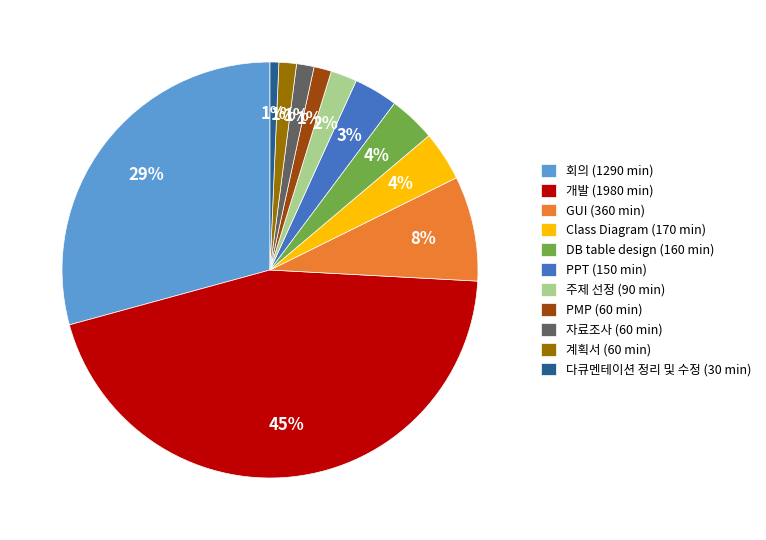

To the nearest percent, what is the average slice percentage?

9%